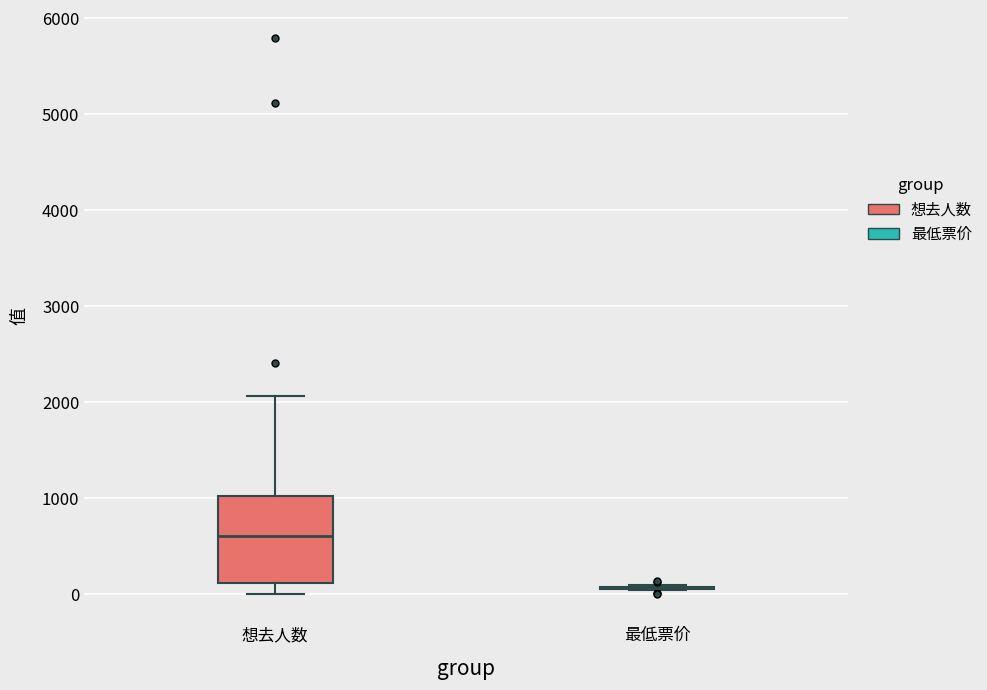

Comparing the boxes themselves (not the whiskers), which one is the tallest?

想去人数